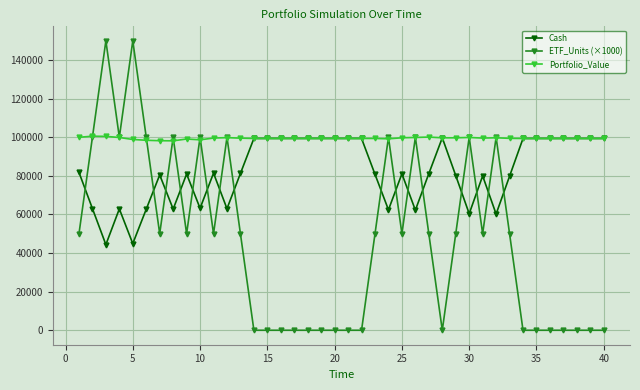

True or false: ETF_Units (×1000) and Cash cross at least once.

True